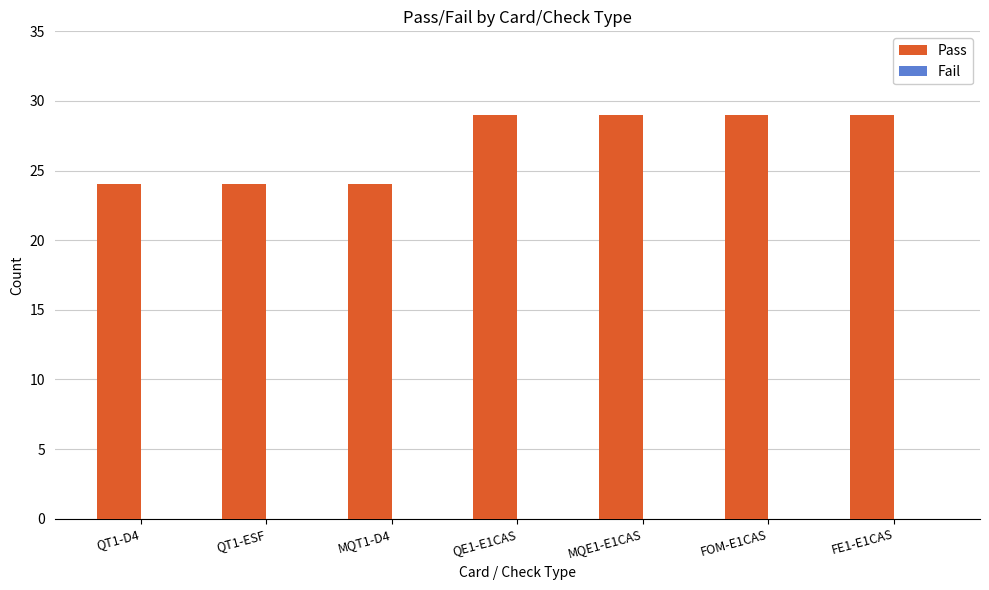

What is the maximum value shown in the chart?

29